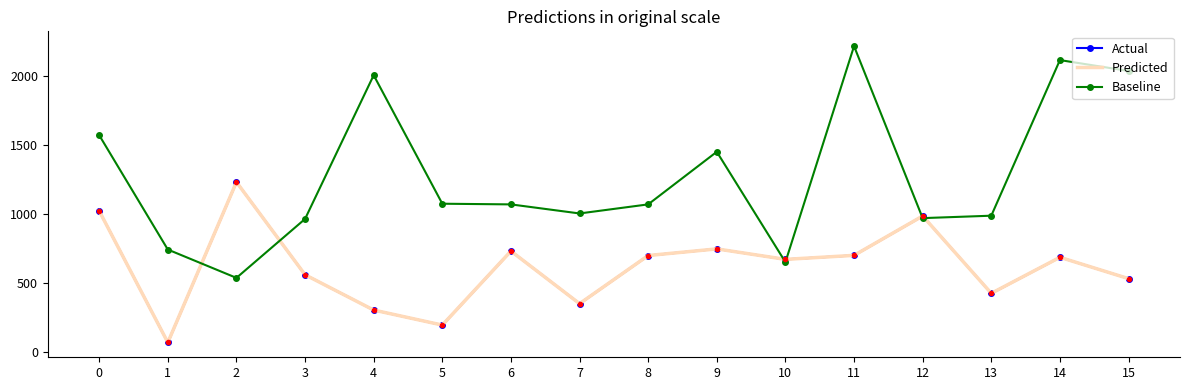

What are all the series names shown in the legend?

Actual, Predicted, Baseline